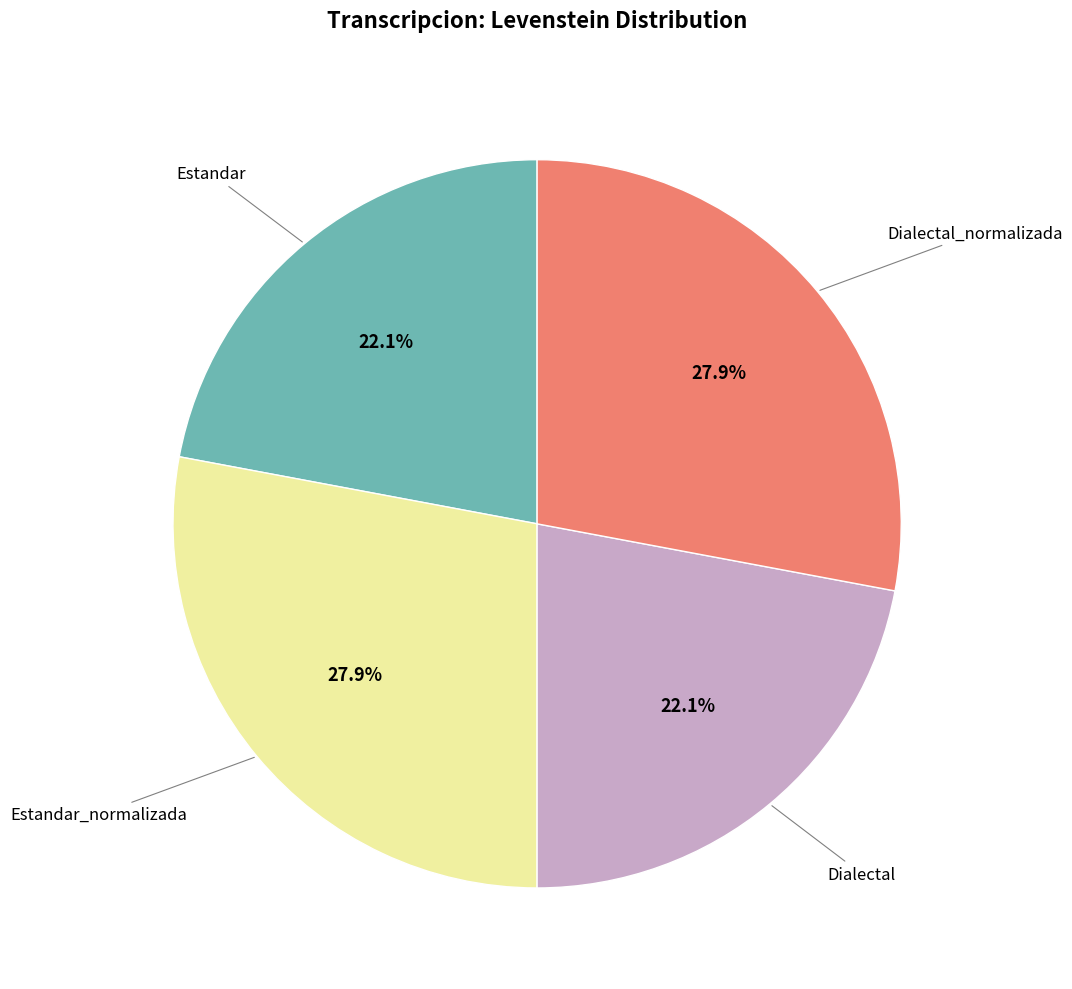

Is there any slice that represents more than half of the pie?

No